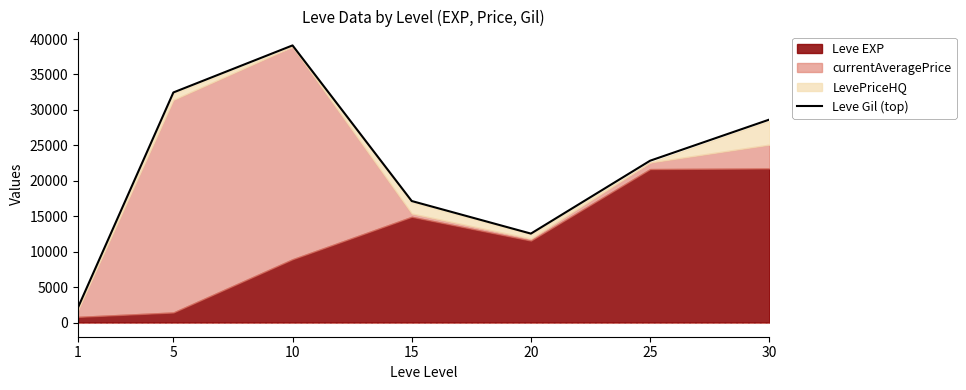

Reading left to right, what are all the values shown in this chart?

1=2133.6	5=32460.0	10=39098.0	15=17143.2	20=12547.6	25=22830.2	30=28628.6